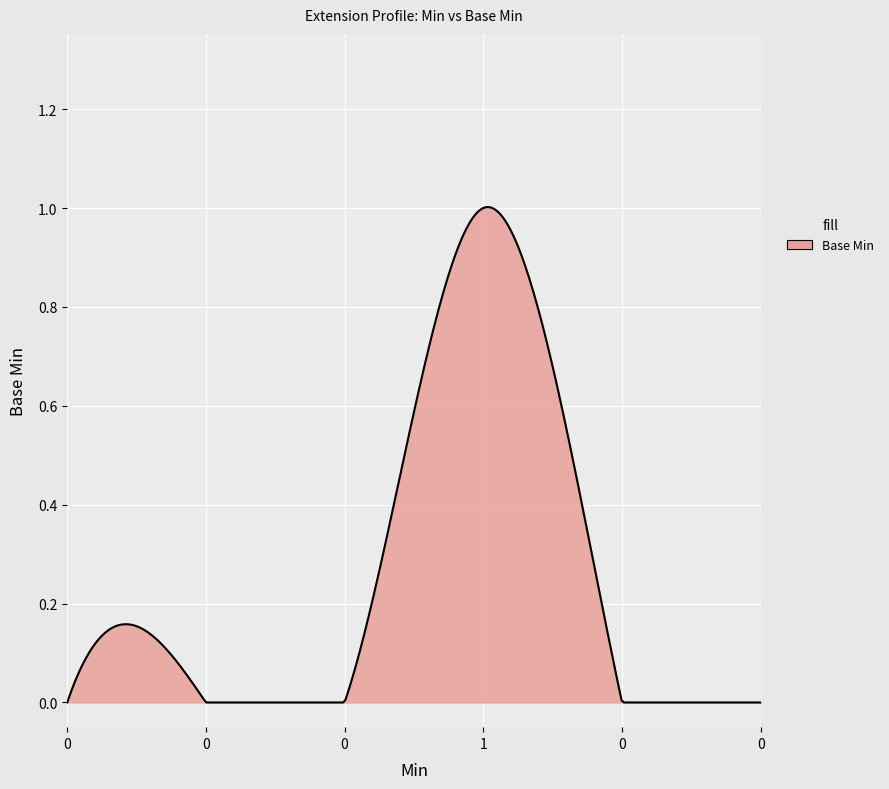

How many lines are shown in the chart?

1